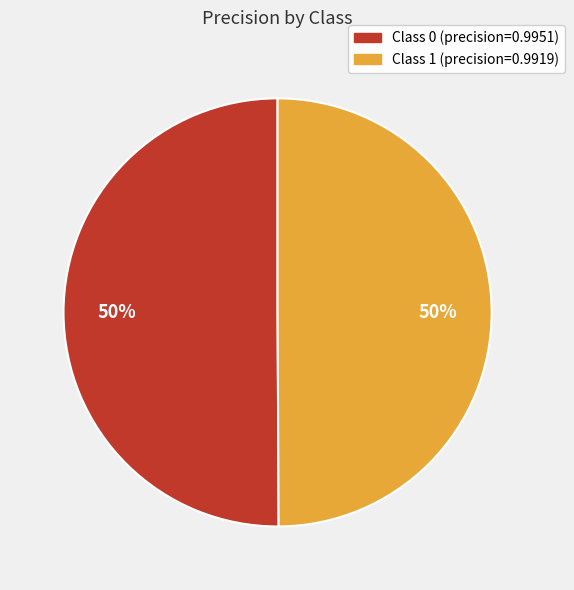

To the nearest percent, what is the average slice percentage?

50%